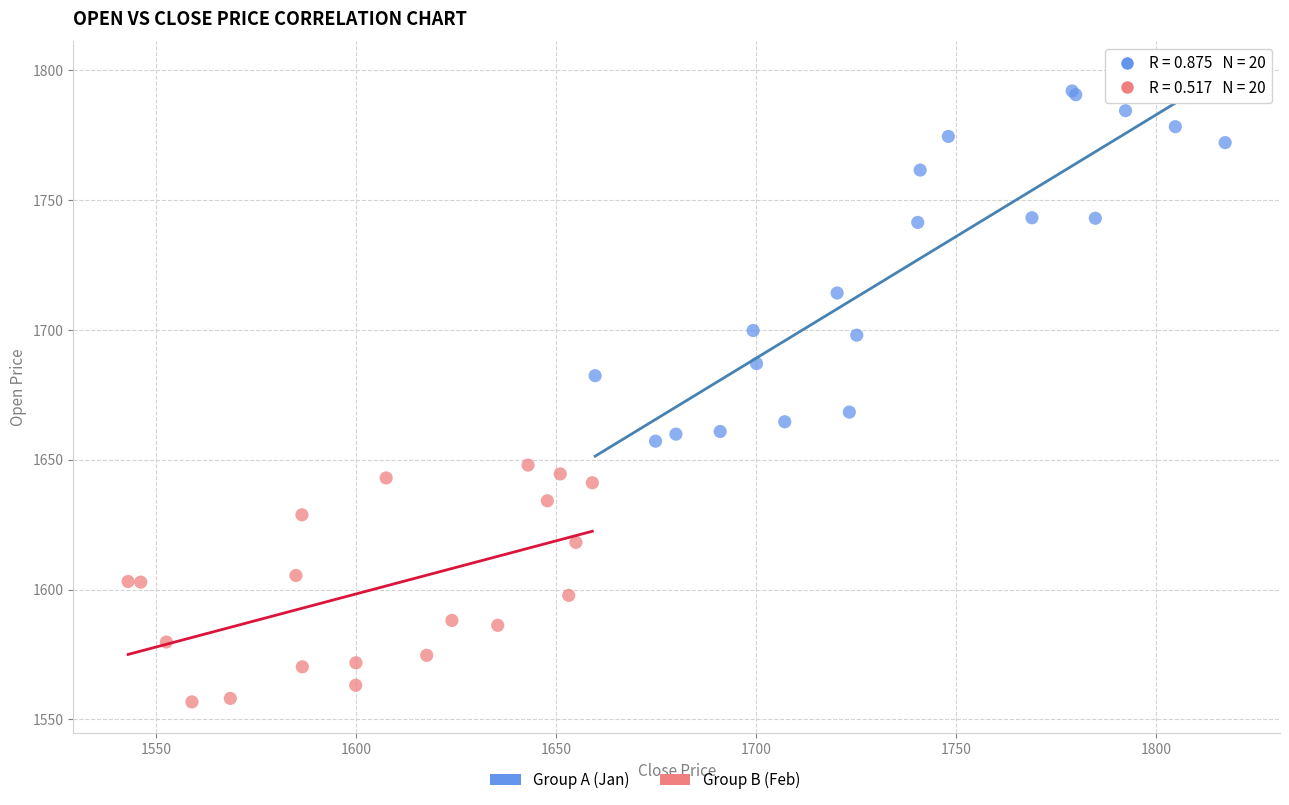

Which series has the widest spread of Y values?

Group A (Jan)